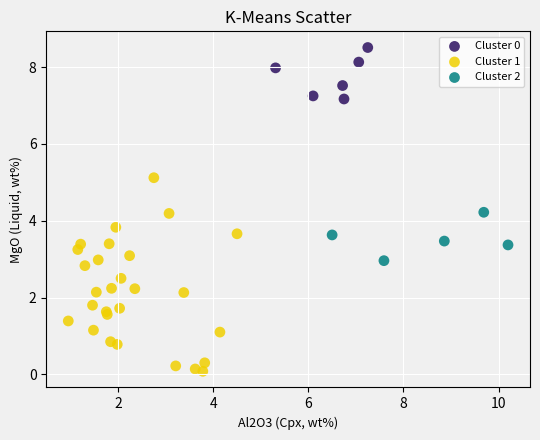

Which series reaches the minimum Y coordinate?

Cluster 1